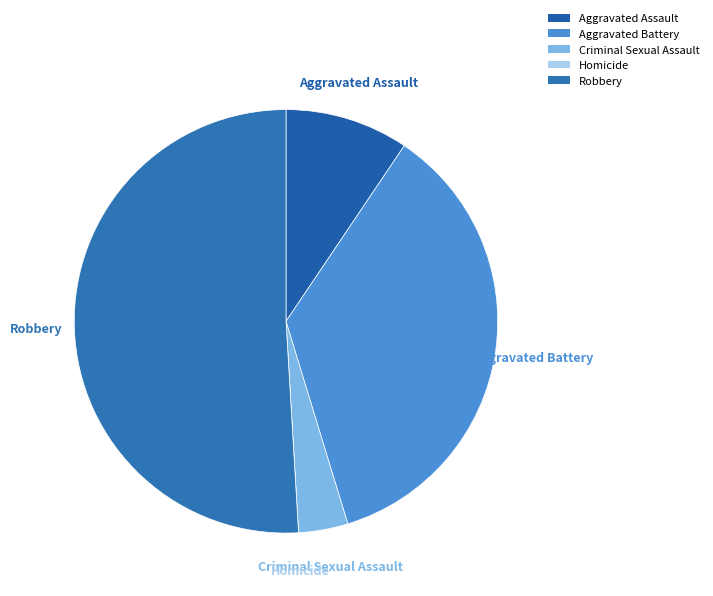

Is the sum of Aggravated Assault and Robbery greater than half?

Yes